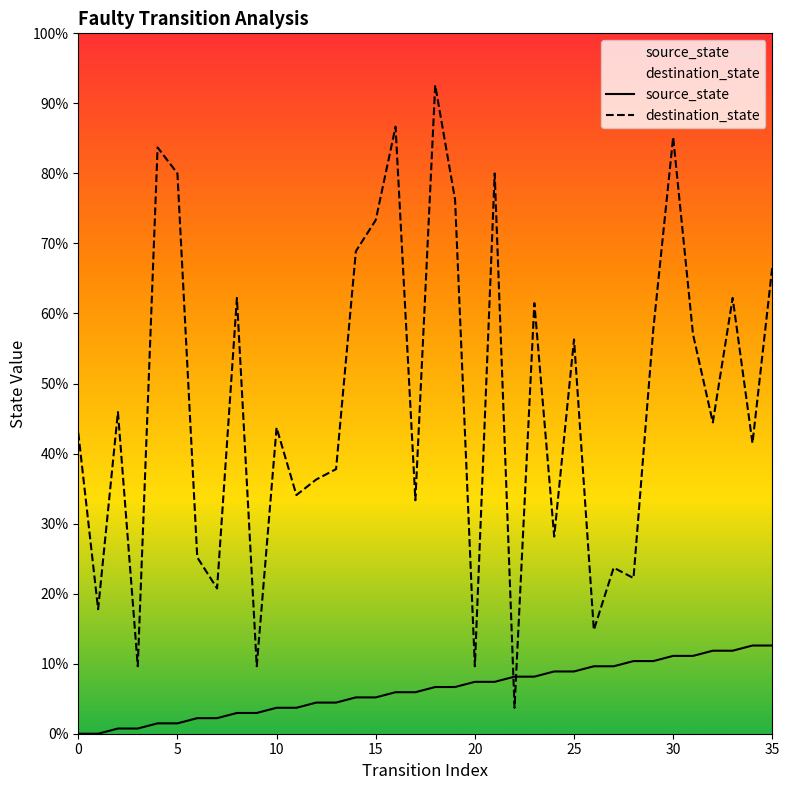

Between 11 and 21, which series saw the biggest shift?

destination_state